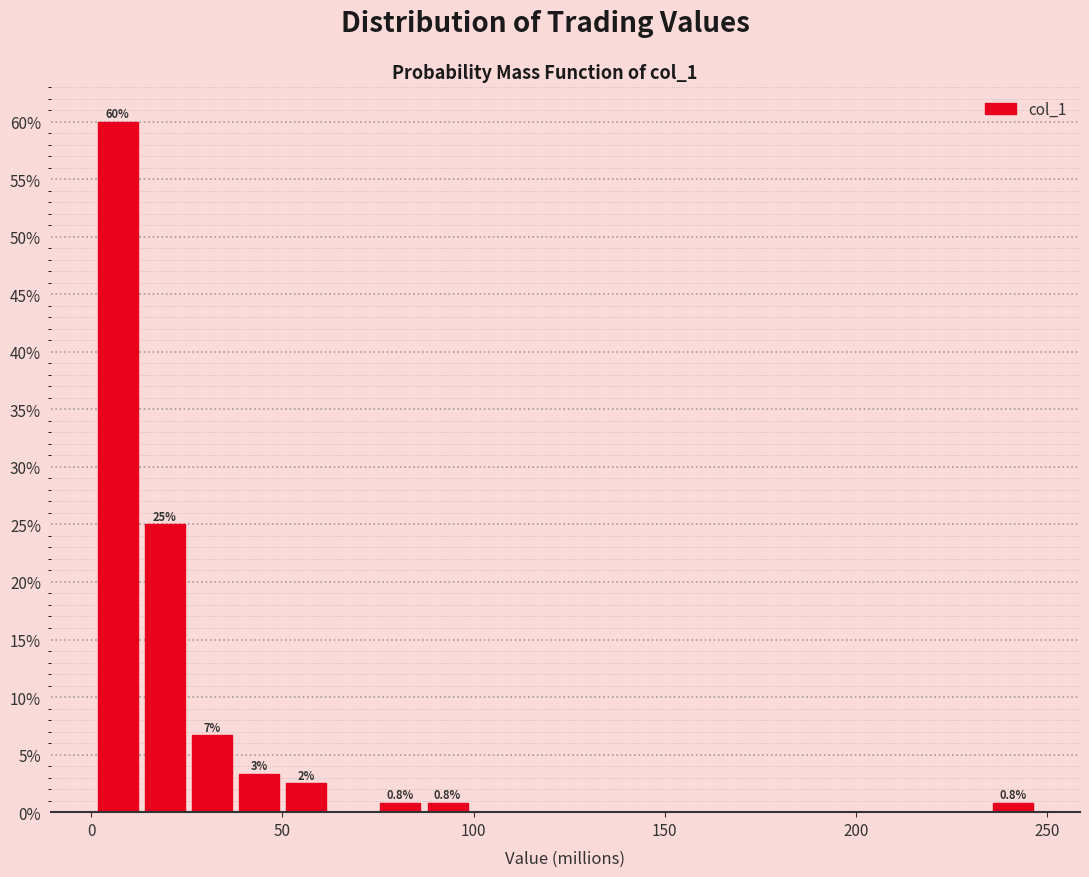

Around what value on the x-axis is the tallest bar? Give the approximate position of its centre, as read against the axis.

5